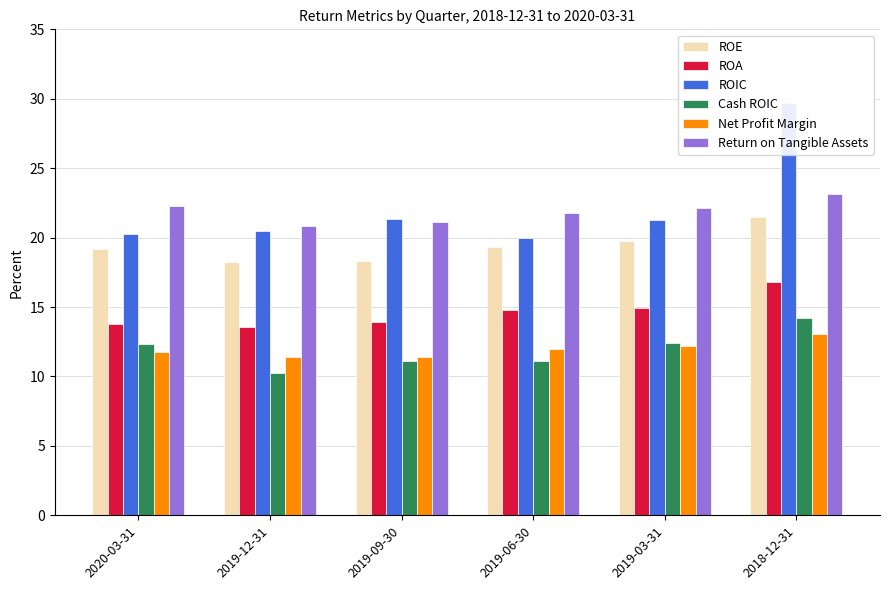

At which category is the sum across all series the highest?

2018-12-31